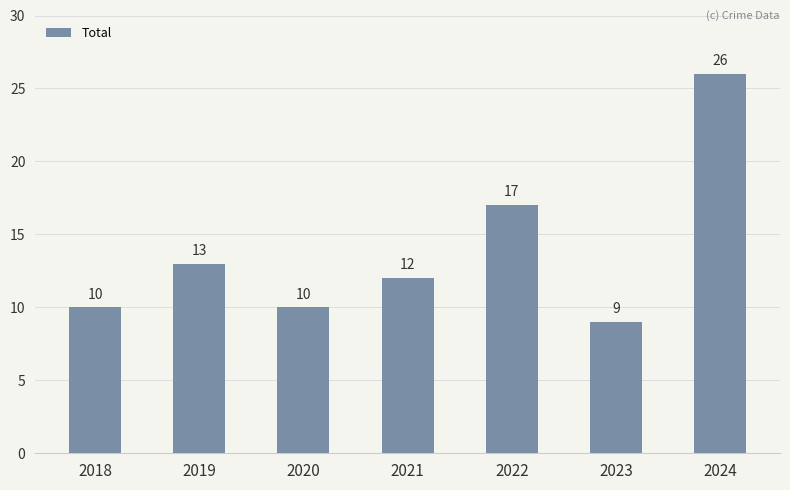

What is the value of the 2nd bar from the left?

13